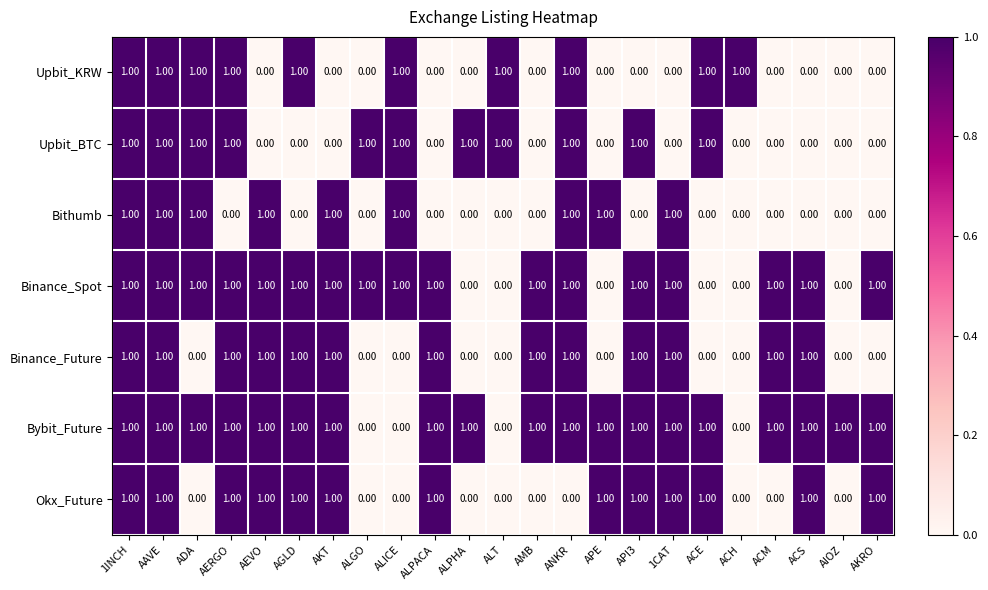

What is the sum of all Upbit_BTC values?

11